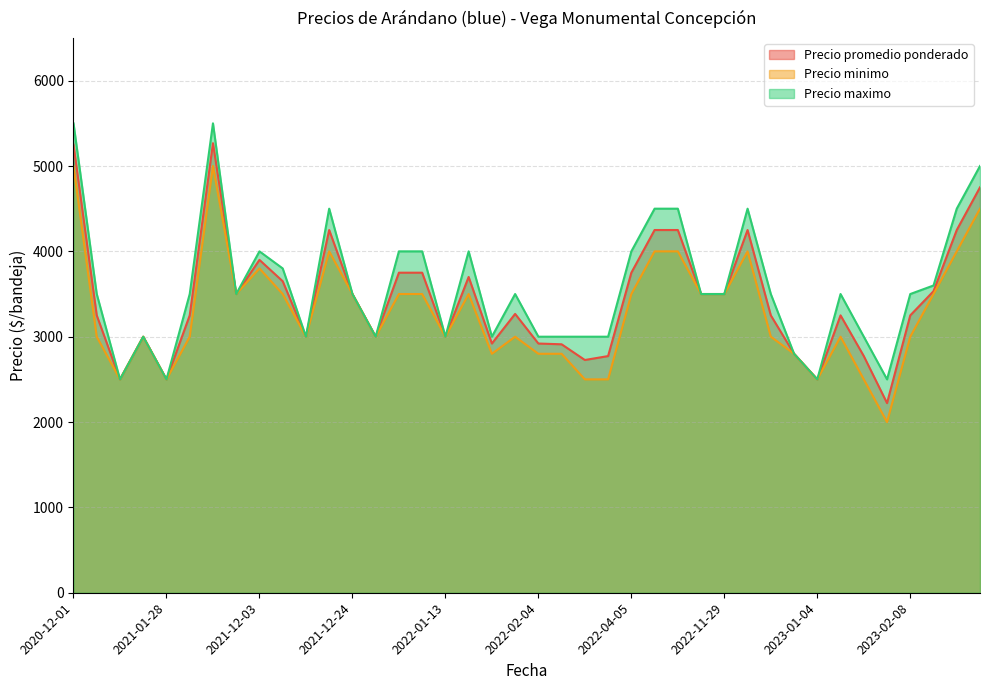

Rank the series at 2023-01-12 from highest to lowest value.

Precio maximo, Precio promedio ponderado, Precio minimo